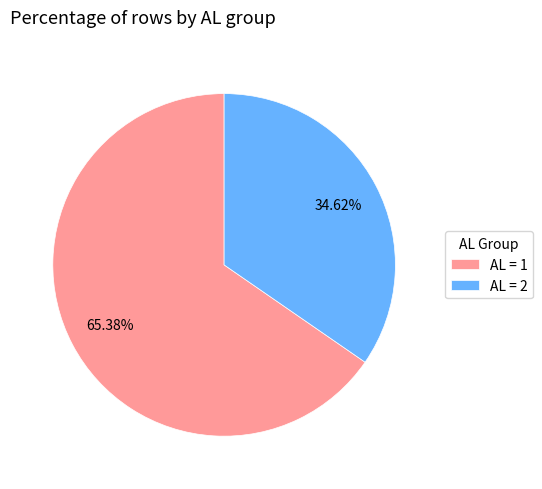

Which category accounts for the majority?

AL = 1